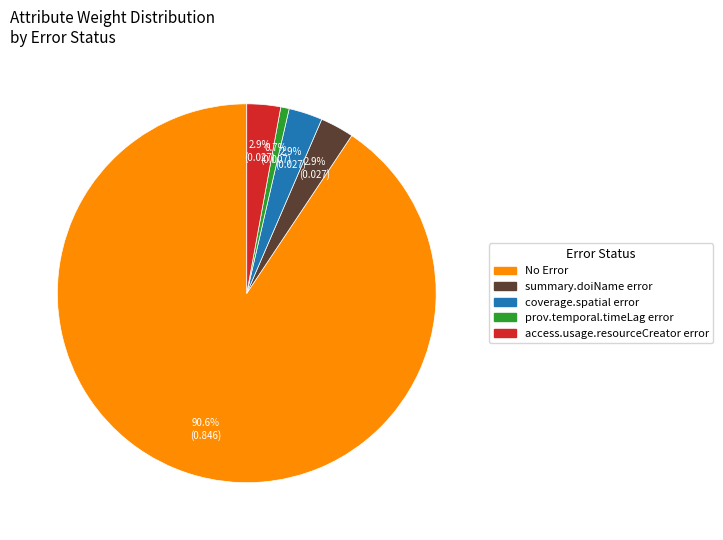

Count the number of slices in the pie.

5